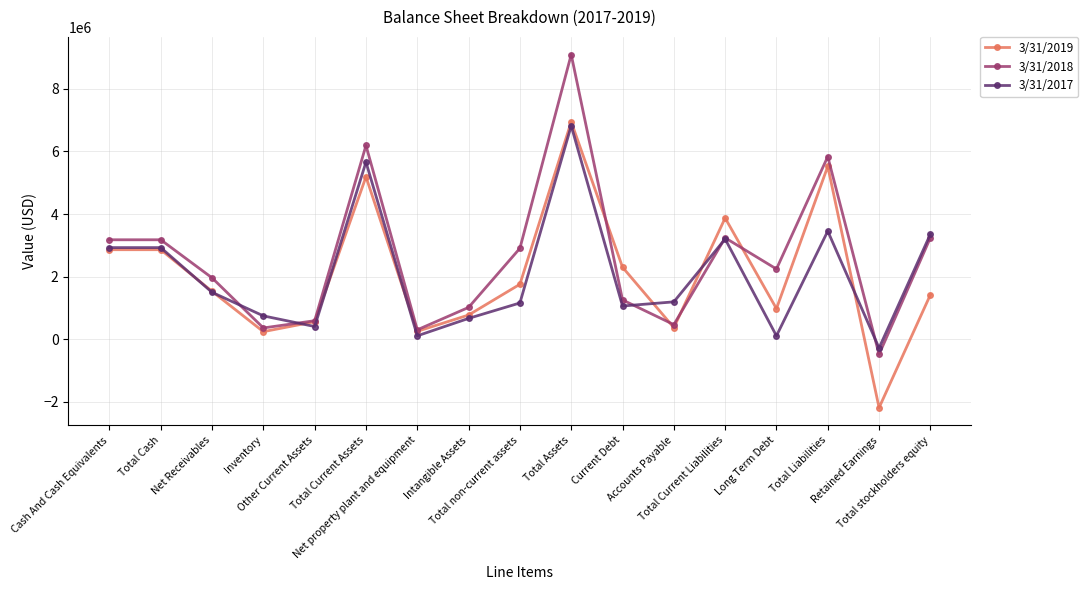

Which series has the widest spread of values?

3/31/2018